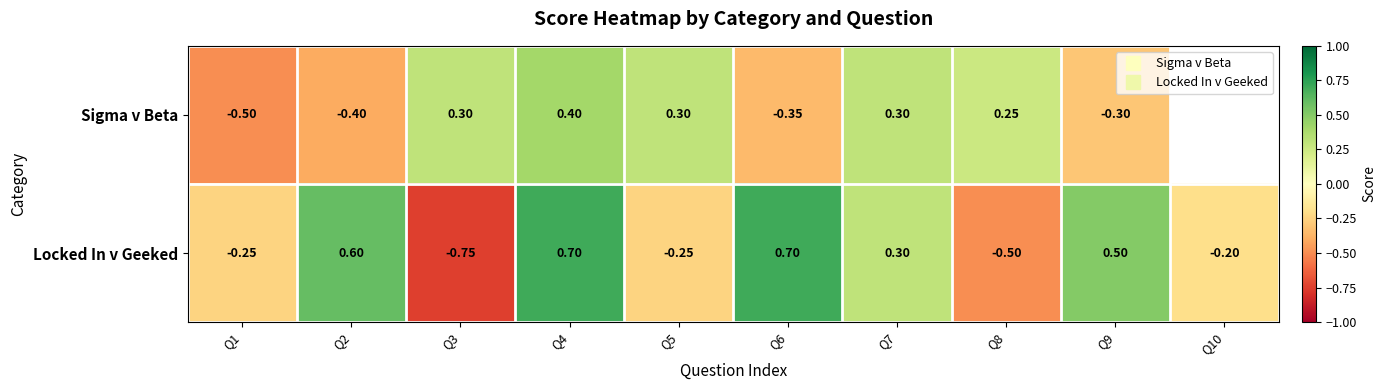

Is it true that Sigma v Beta equals 0.5 at Q4?

False